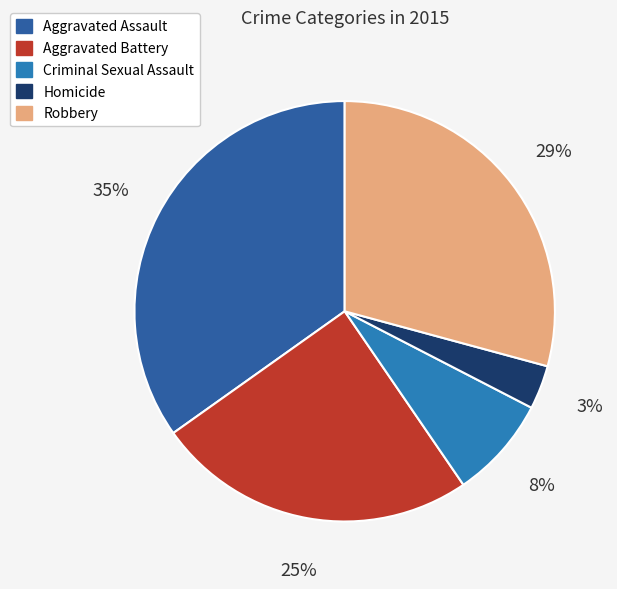

To the nearest percent, what is the difference between the Criminal Sexual Assault and Aggravated Assault slice percentages?

27%